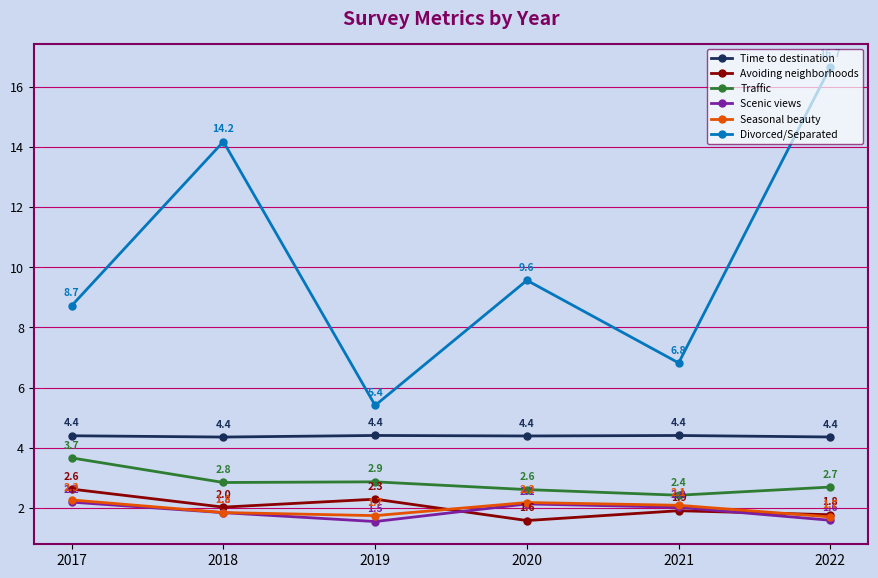

Reading left to right, list all the values displayed in this chart.

Time to destination: 4.4	4.4	4.4	4.4	4.4	4.4
Avoiding neighborhoods: 2.6	2.0	2.3	1.6	1.9	1.8
Traffic: 3.7	2.8	2.9	2.6	2.4	2.7
Scenic views: 2.2	1.8	1.5	2.1	2.0	1.6
Seasonal beauty: 2.3	1.8	1.7	2.2	2.1	1.7
Divorced/Separated: 8.7	14.2	5.4	9.6	6.8	16.7